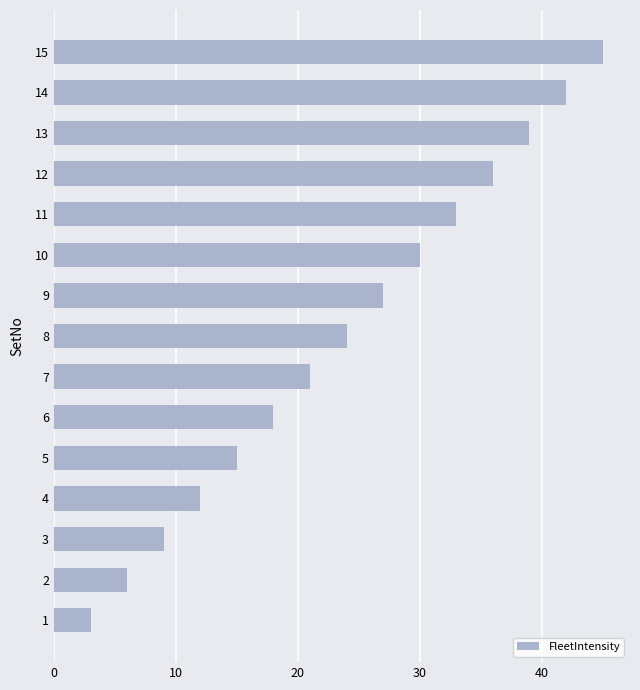

Reading bottom to top, list all the values displayed in this chart.

1=3	2=6	3=9	4=12	5=15	6=18	7=21	8=24	9=27	10=30	11=33	12=36	13=39	14=42	15=45